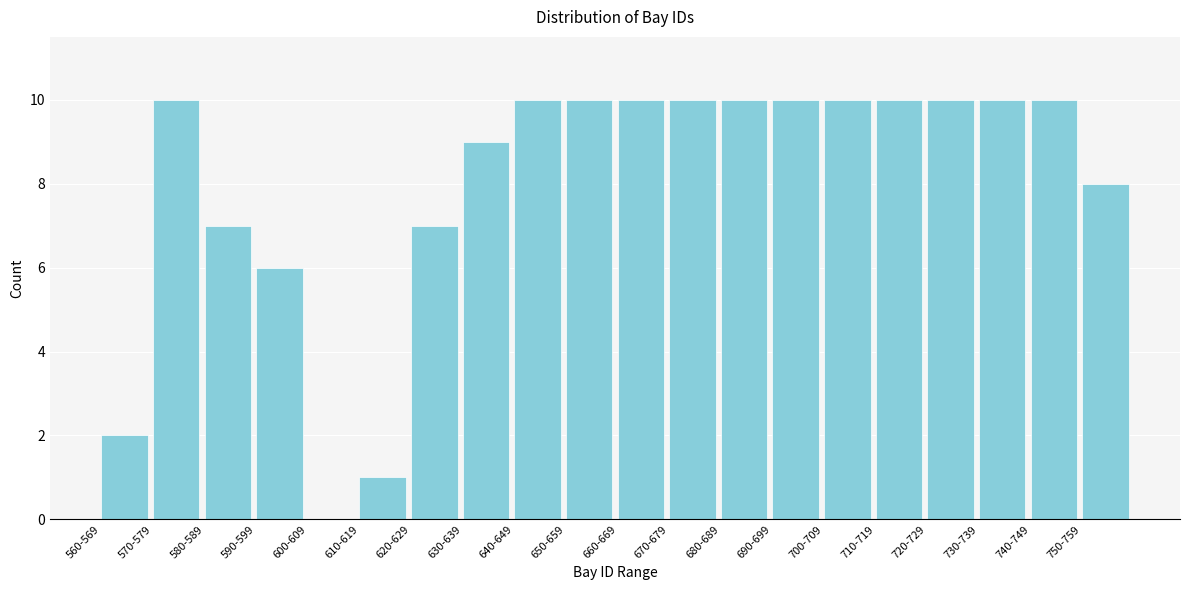

Reading left to right, transcribe all the data shown in this chart.

560-569=2	570-579=10	580-589=7	590-599=6	600-609=0	610-619=1	620-629=7	630-639=9	640-649=10	650-659=10	660-669=10	670-679=10	680-689=10	690-699=10	700-709=10	710-719=10	720-729=10	730-739=10	740-749=10	750-759=8